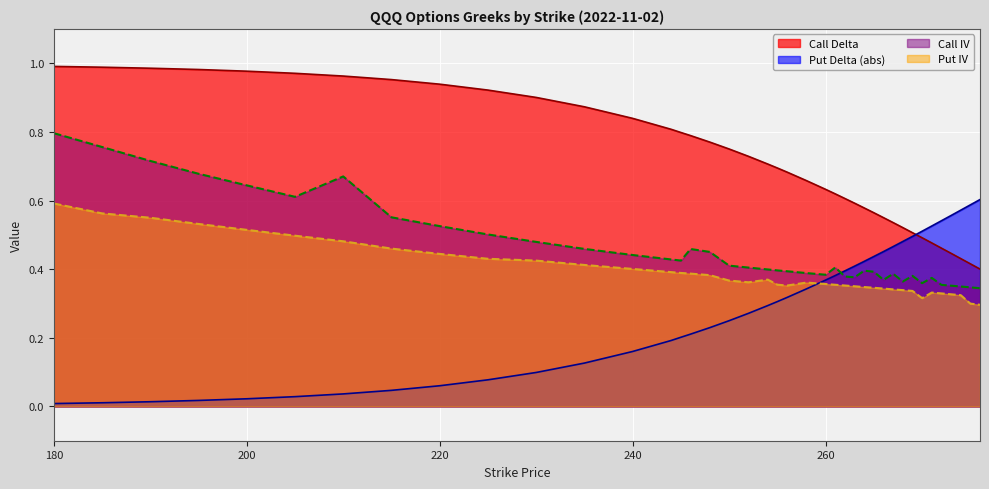

At which label does Put Delta reach its peak?

276